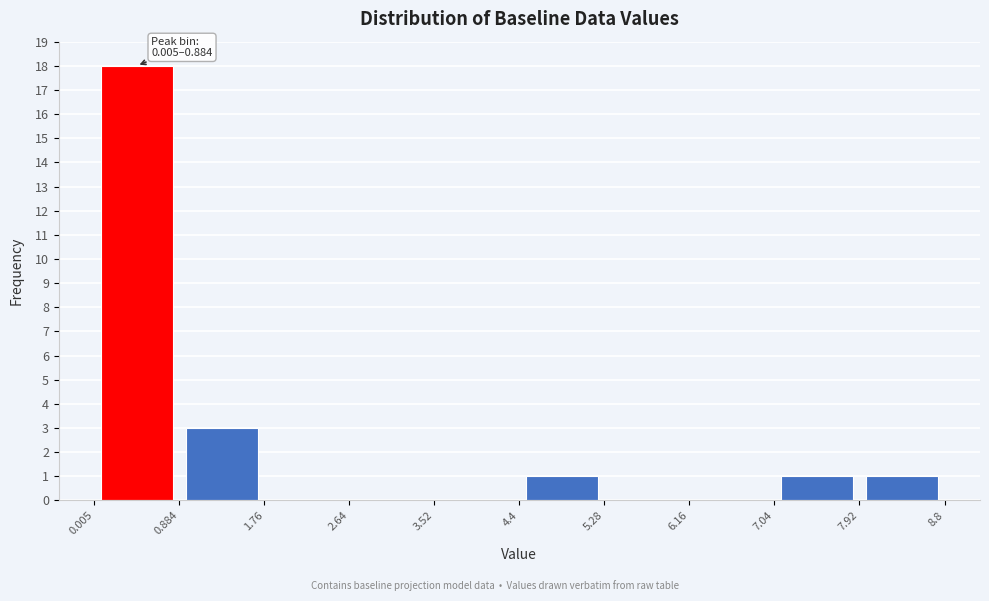

Which range on the x-axis has the tallest bar?

0.005 to 0.884